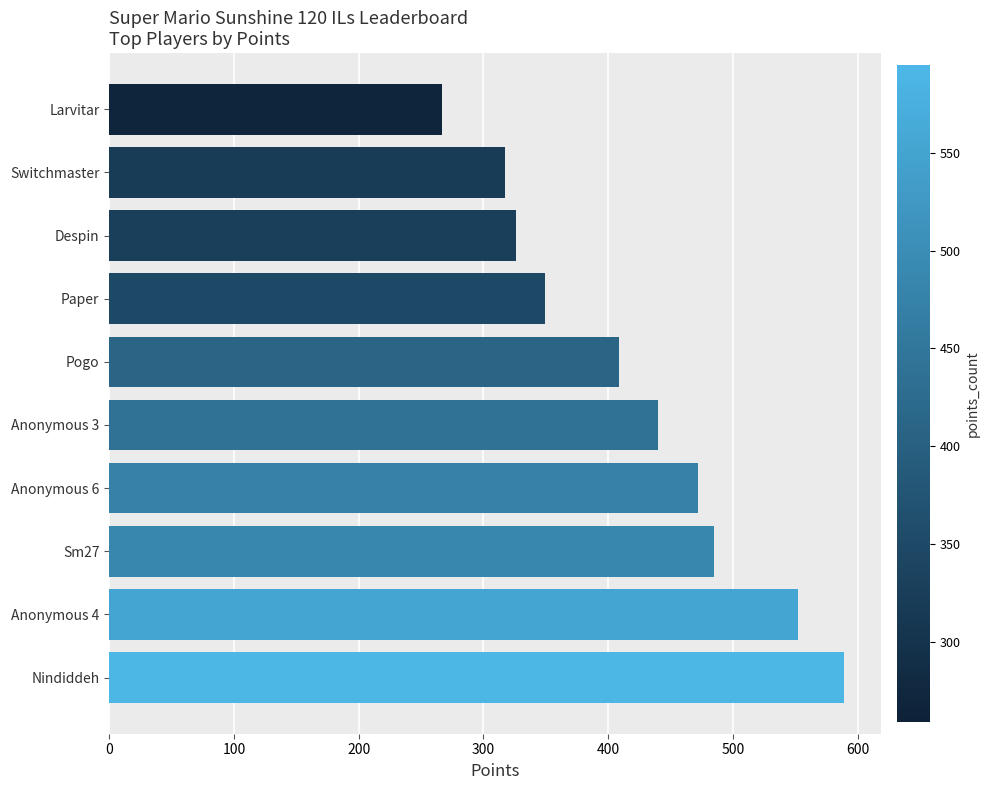

Rank the categories by value from highest to lowest.

Nindiddeh, Anonymous 4, Sm27, Anonymous 6, Anonymous 3, Pogo, Paper, Despin, Switchmaster, Larvitar